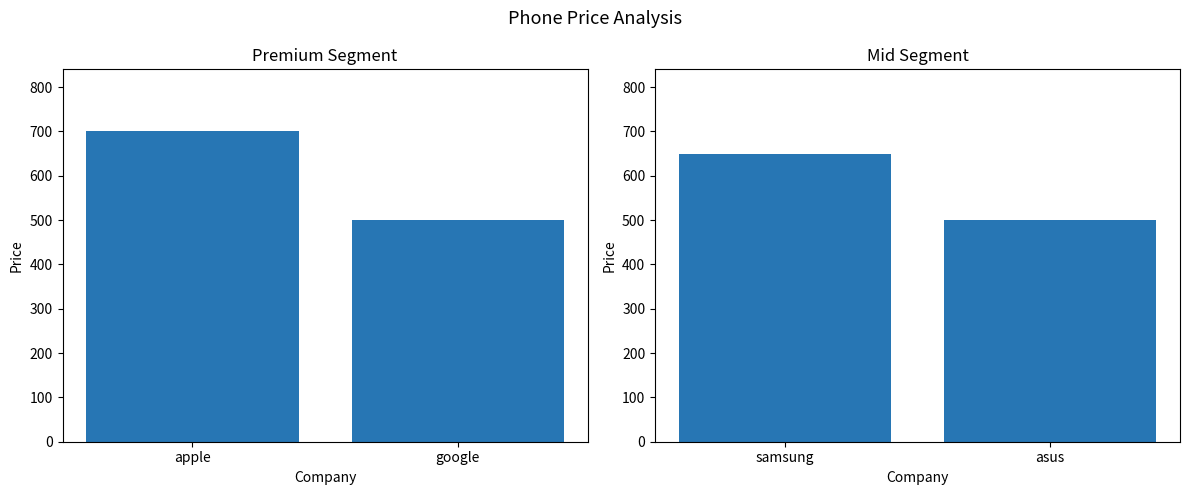

List the labels in order of value, smallest first.

asus, samsung